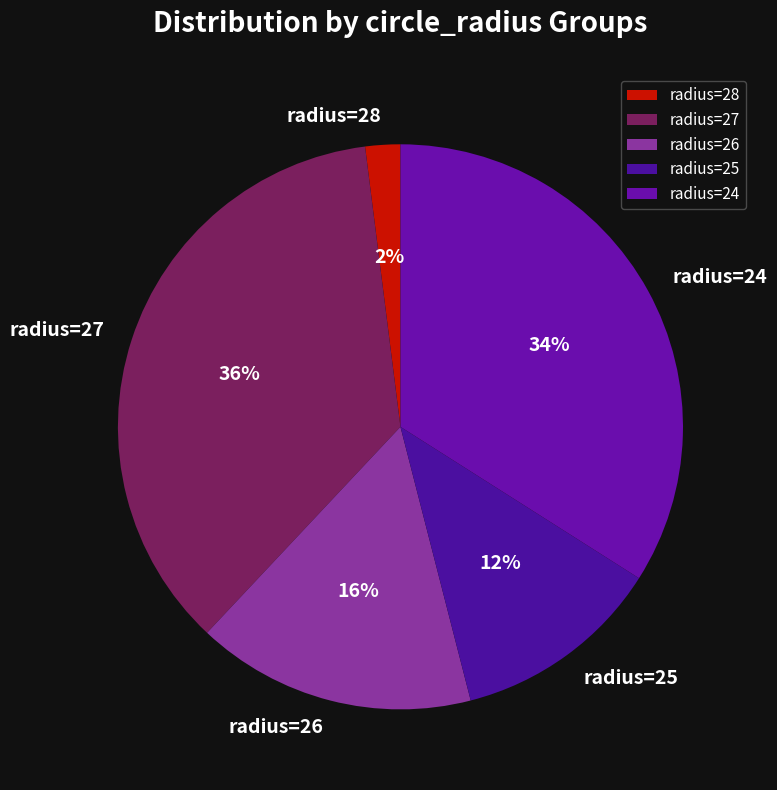

The radius=25 slice represents 12% of the pie. True or false?

True